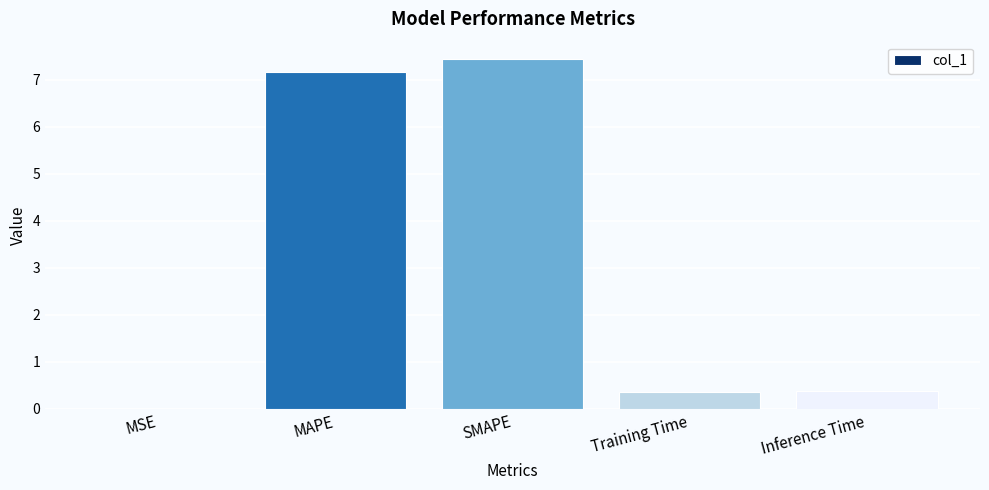

What is the greatest value displayed?

7.4